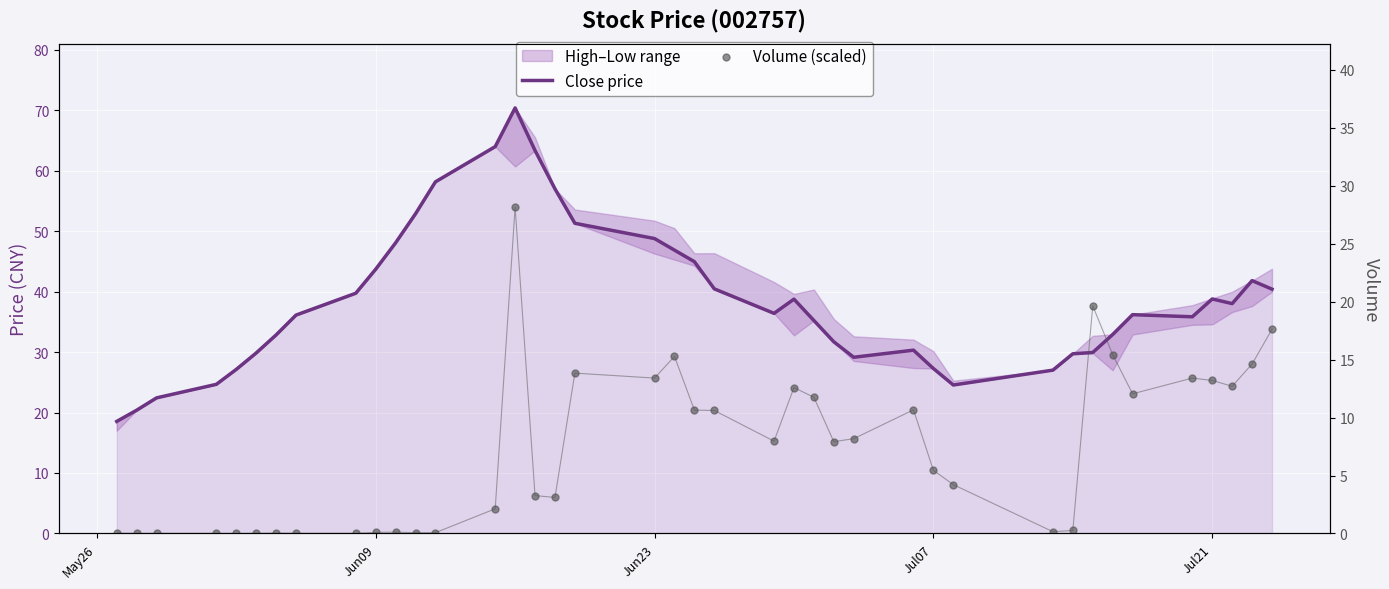

Which series reaches the minimum Y coordinate?

Volume (scaled)